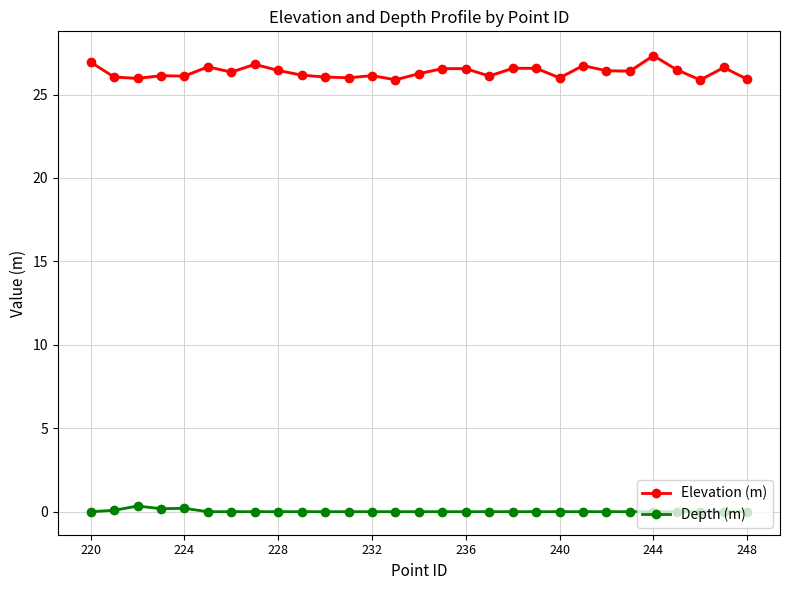

What is the sum of all Elevation (m) values?

764.2